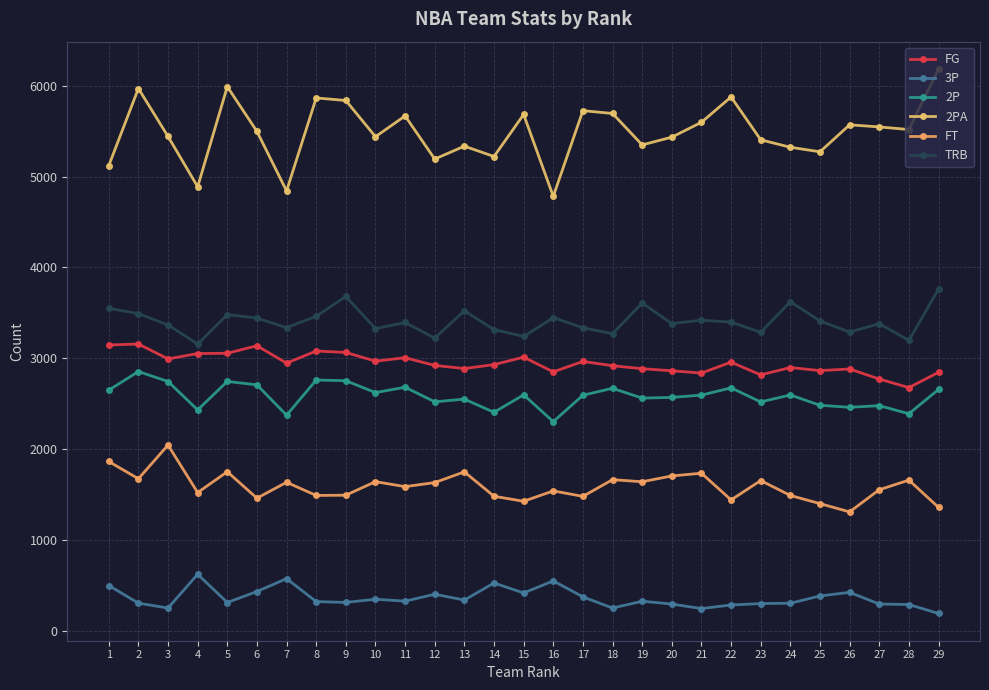

What is the difference between the second highest and minimum values in the 3P series?

384